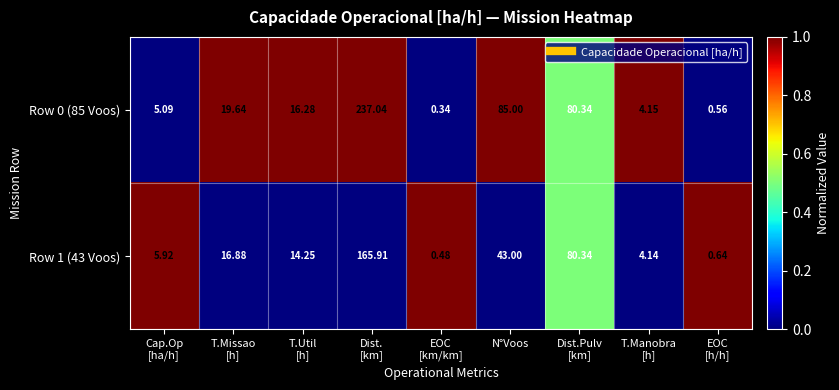

At which category is the sum across all series the highest?

Dist.
[km]